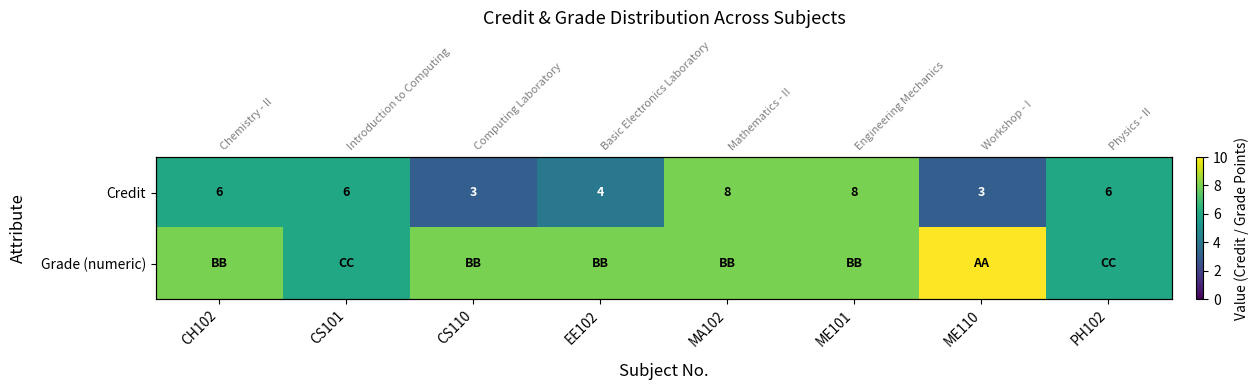

Rank the series by their maximum value, from lowest to highest.

Credit, Grade (numeric)